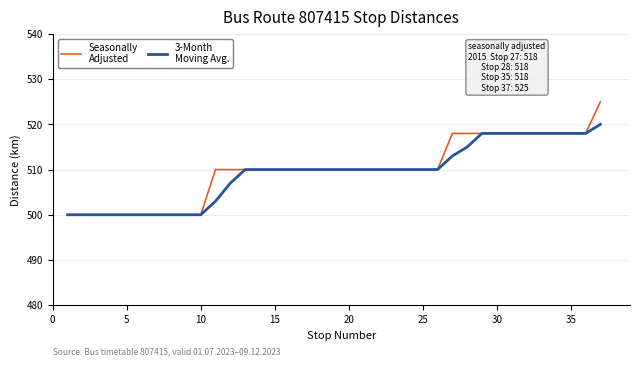

What is the smallest value displayed?

500